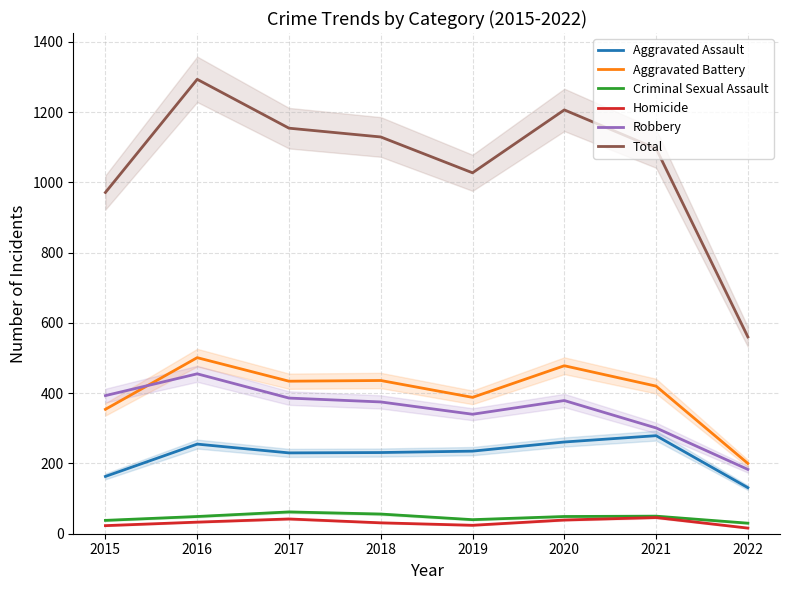

How many lines are shown in the chart?

6